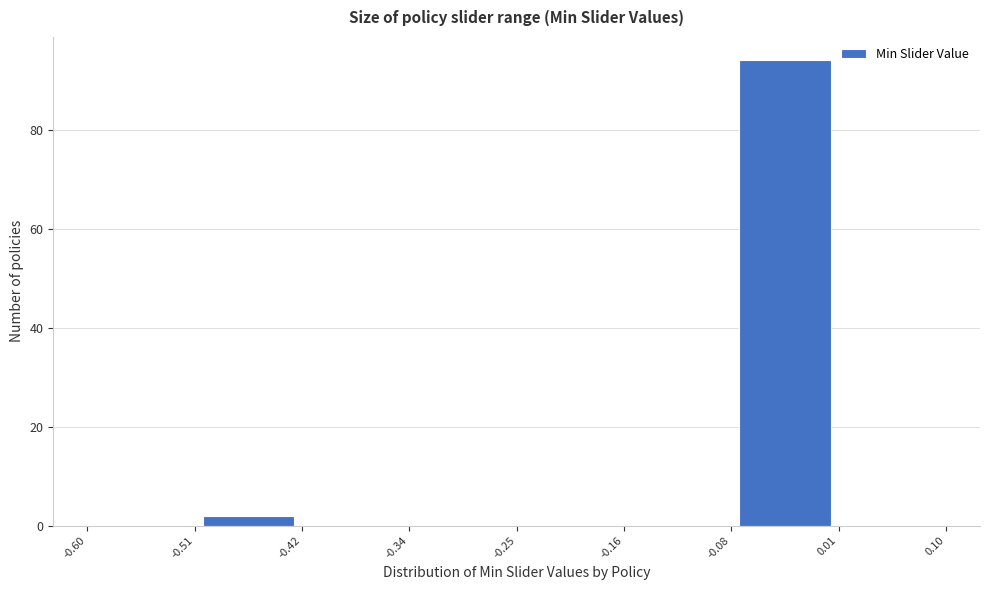

How tall is the bar that spans -0.08 to 0.01 on the x-axis? The values are not printed on the chart, so give them approximately, as read against the axis.

94